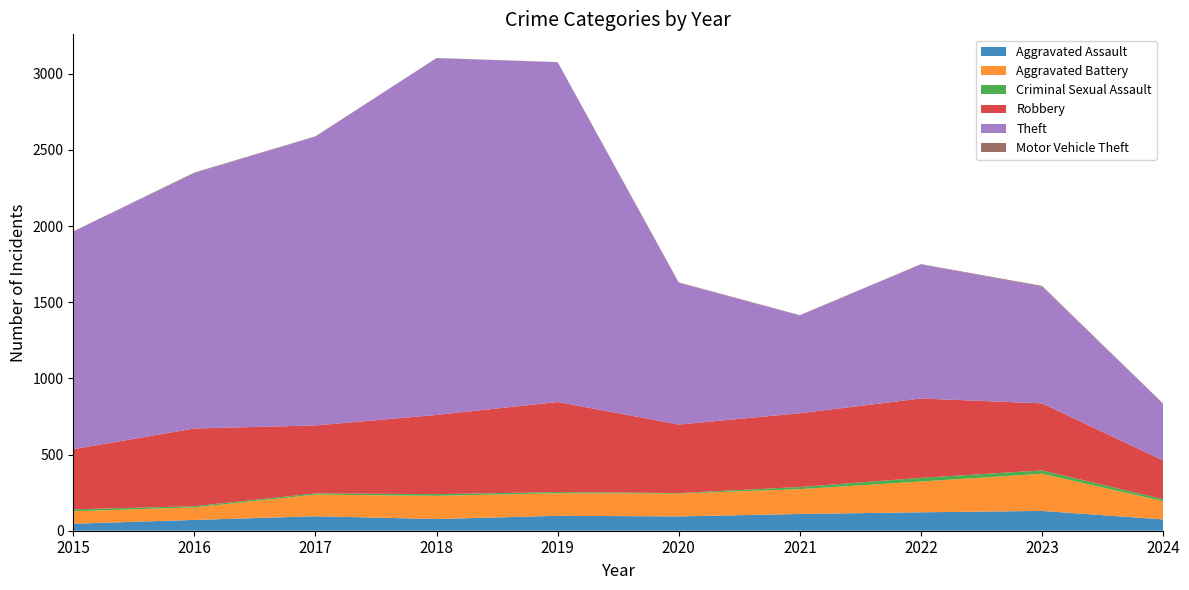

Reading left to right, list all the values displayed in this chart.

Aggravated Assault: 2015=46	2016=71	2017=95	2018=77	2019=98	2020=94	2021=110	2022=121	2023=130	2024=74
Aggravated Battery: 2015=82	2016=82	2017=142	2018=152	2019=148	2020=150	2021=163	2022=202	2023=244	2024=120
Criminal Sexual Assault: 2015=12	2016=8	2017=8	2018=11	2019=8	2020=3	2021=14	2022=24	2023=22	2024=13
Robbery: 2015=395	2016=510	2017=446	2018=520	2019=591	2020=450	2021=484	2022=521	2023=440	2024=254
Theft: 2015=1429	2016=1676	2017=1896	2018=2342	2019=2230	2020=930	2021=642	2022=880	2023=765	2024=372
Motor Vehicle Theft: 2015=1	2016=4	2017=2	2018=1	2019=1	2020=3	2021=2	2022=2	2023=6	2024=2